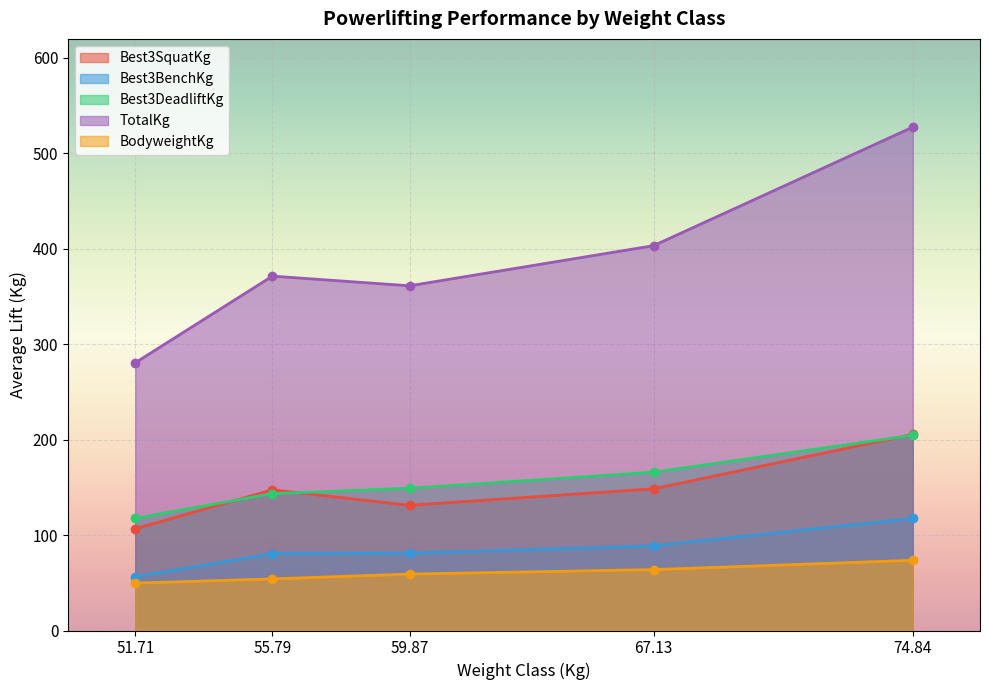

How many lines are shown in the chart?

5